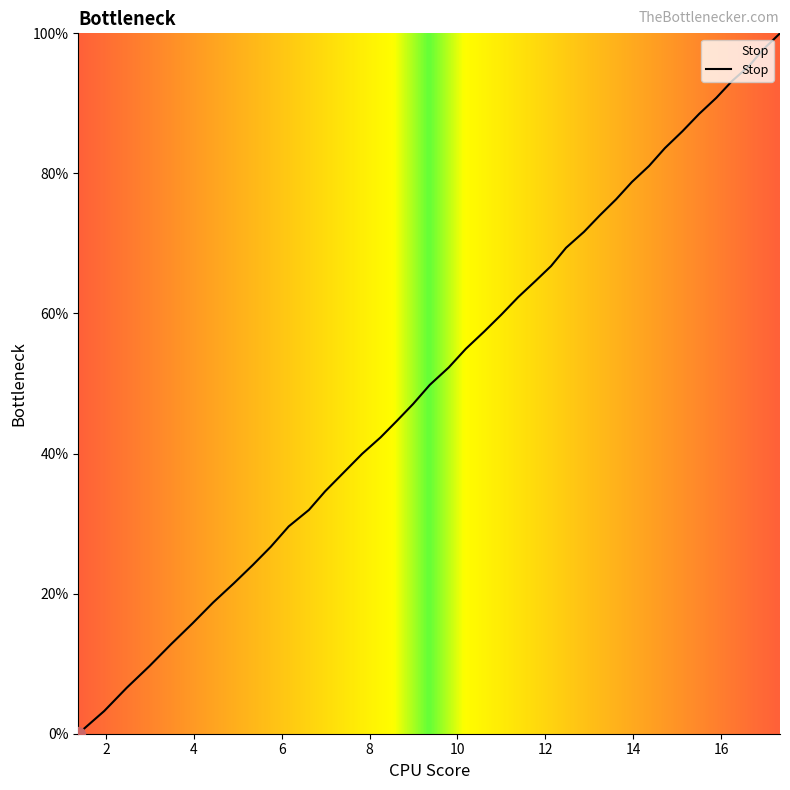

Reading left to right, list all the values displayed in this chart.

0.0	3.2	6.5	9.7	12.8	15.8	18.7	21.5	24.1	26.7	29.6	32.0	34.6	37.3	40.0	42.3	44.7	47.1	49.8	52.3	55.0	57.4	59.8	62.3	64.6	66.8	69.4	71.7	74.0	76.3	78.8	81.1	83.6	86.0	88.5	90.8	93.2	95.3	97.7	100.0